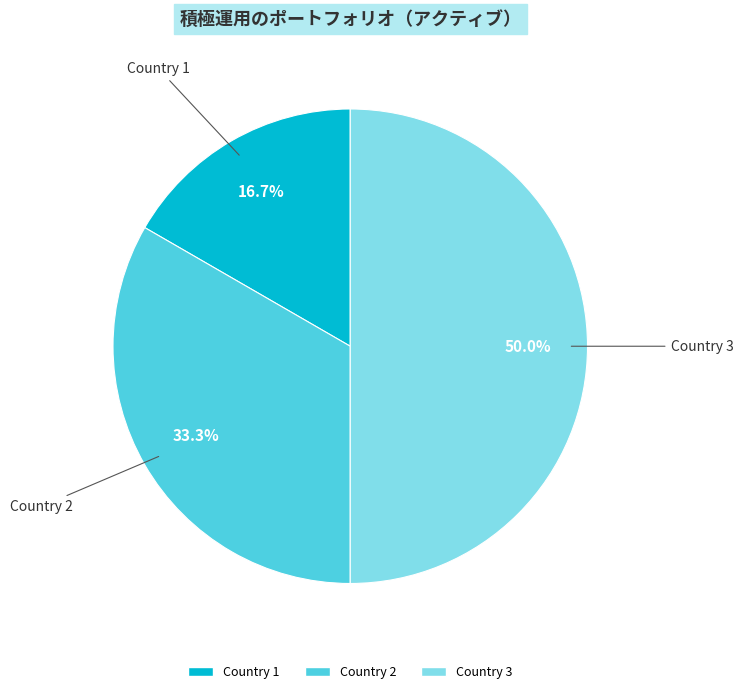

To the nearest percent, what percentage of the pie is Country 2?

33%